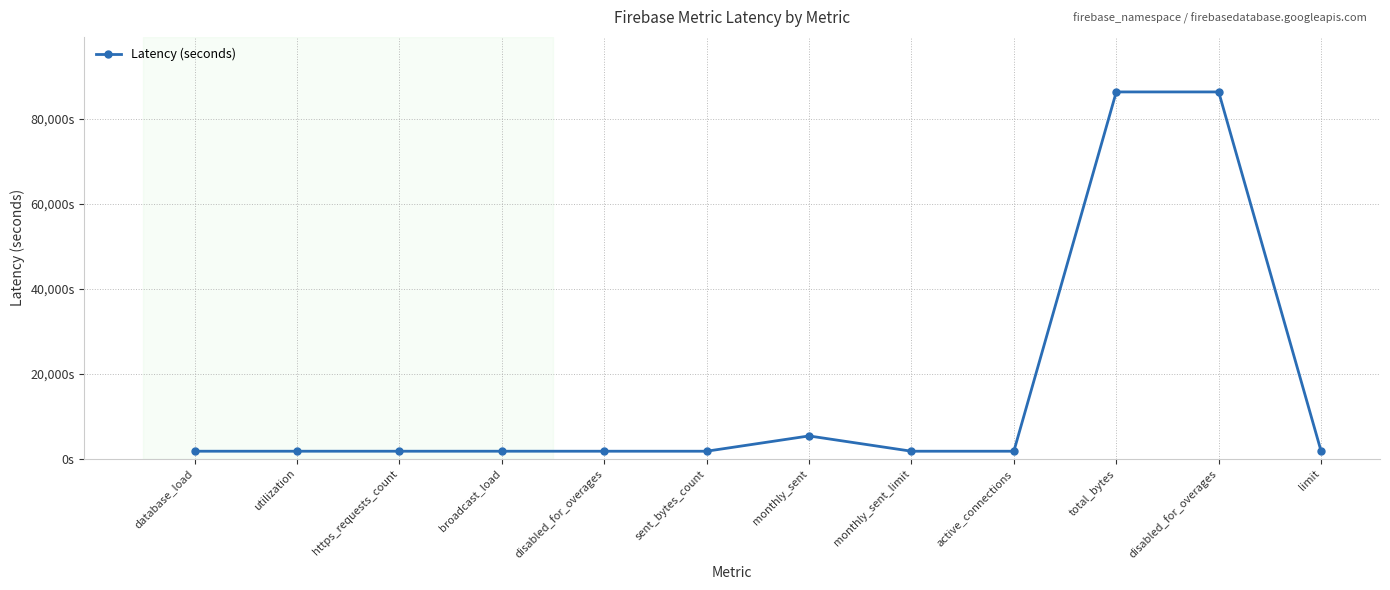

At which category does the chart reach its minimum across all series?

database_load